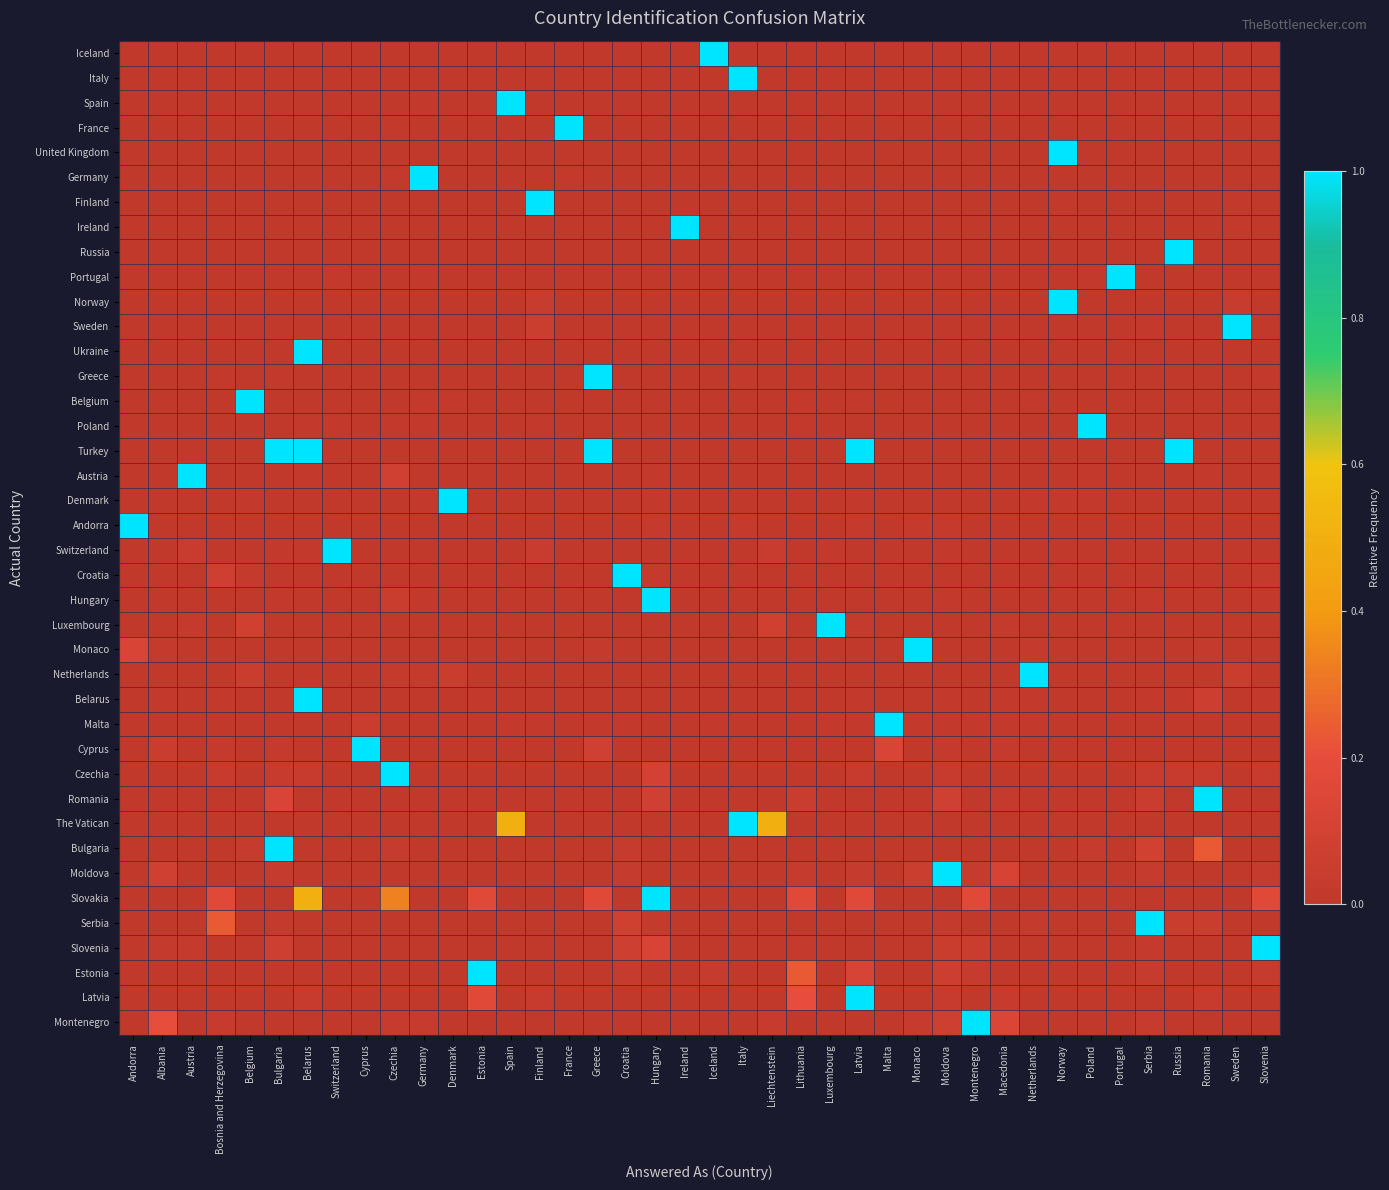

What is the spread (max minus min) of values at Malta?

1.0